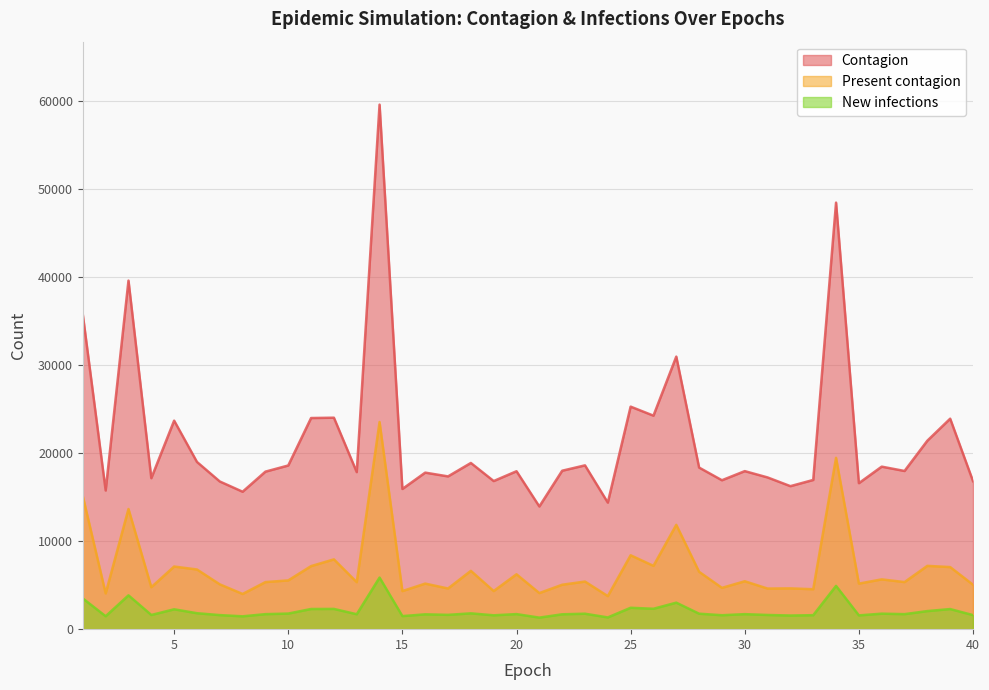

What is the value of the Contagion point at the 35th from the left?

16584